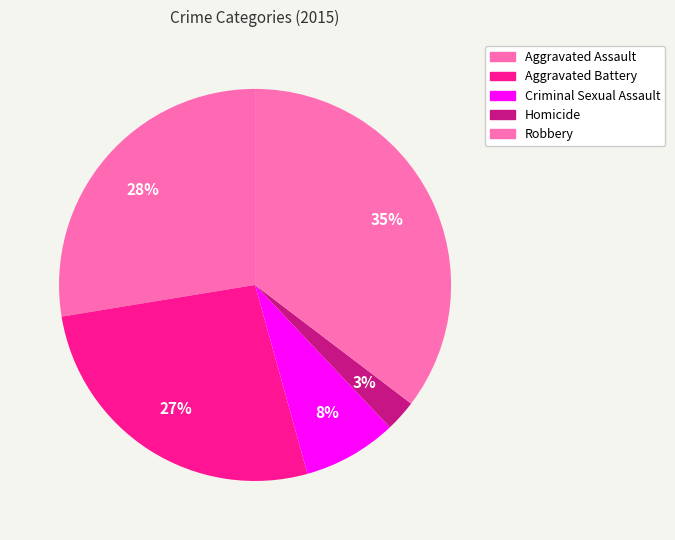

Rank the categories by value from lowest to highest.

Homicide, Criminal Sexual Assault, Aggravated Battery, Aggravated Assault, Robbery